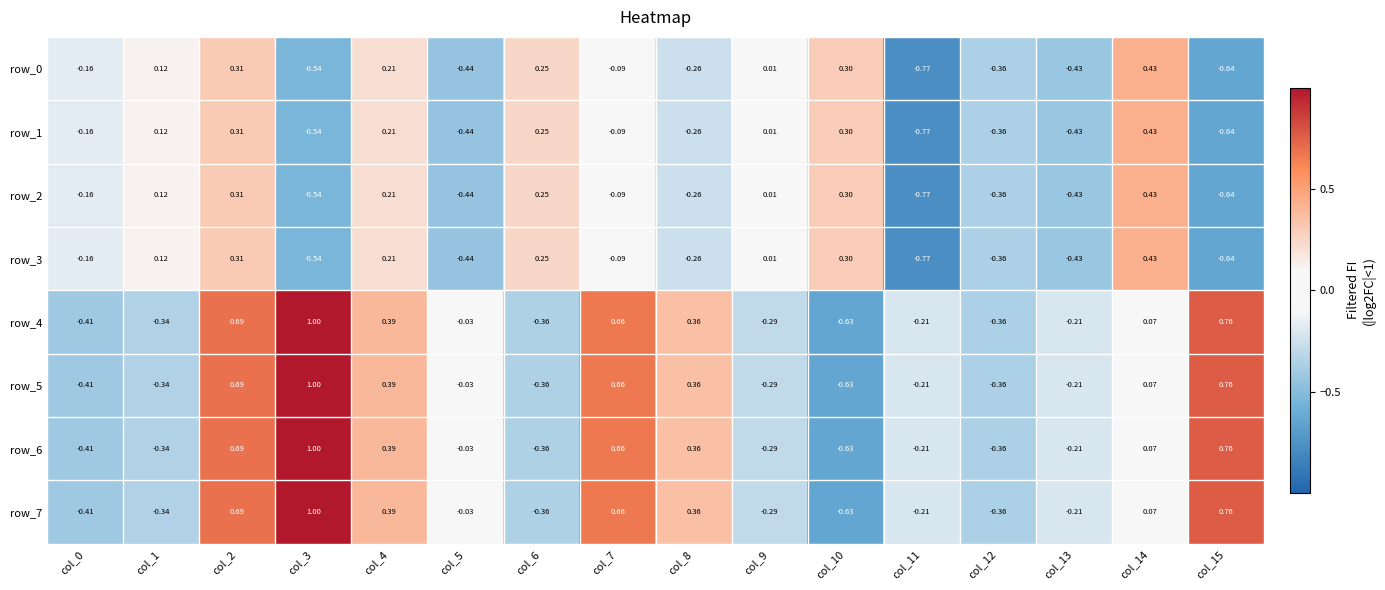

Which category has the lowest value in the row_0 series?

col_11